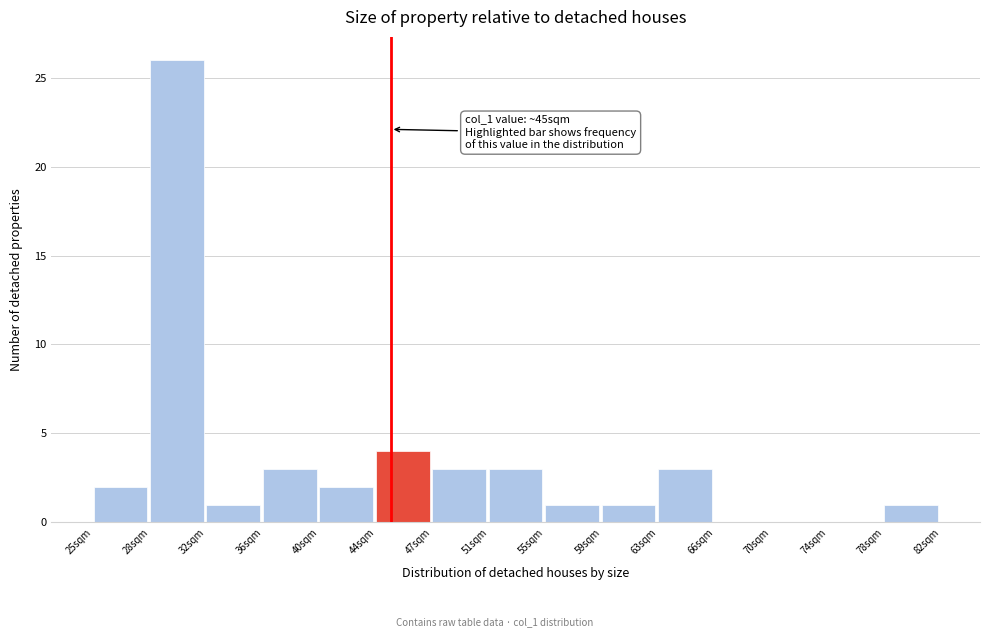

Reading left to right, what are all the values shown in this chart?

25sqm=2	28sqm=26	32sqm=1	36sqm=3	40sqm=2	44sqm=4	47sqm=3	51sqm=3	55sqm=1	59sqm=1	63sqm=3	66sqm=0	70sqm=0	74sqm=0	78sqm=1